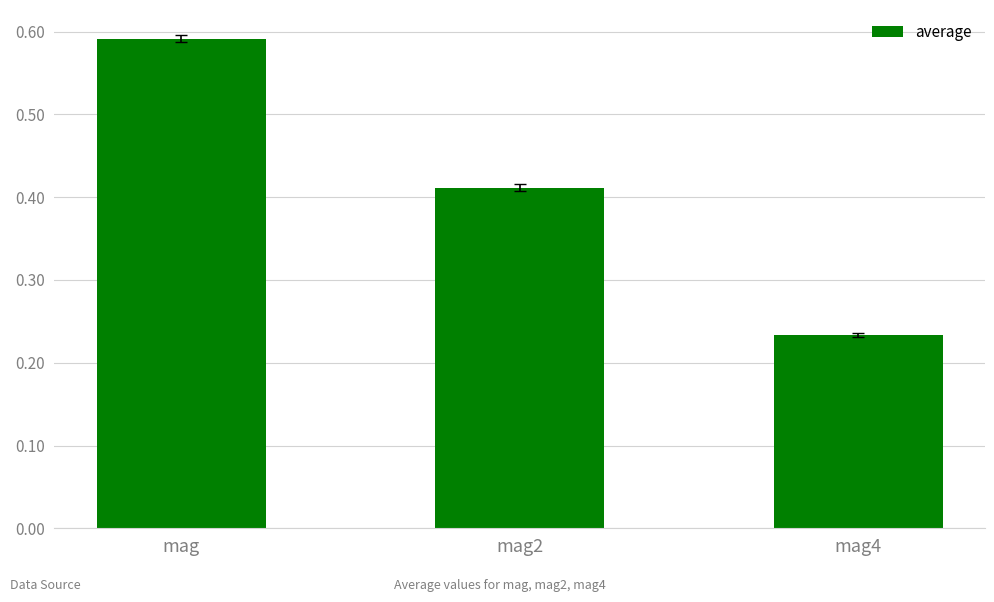

Which has a higher value, mag4 or mag2?

mag2